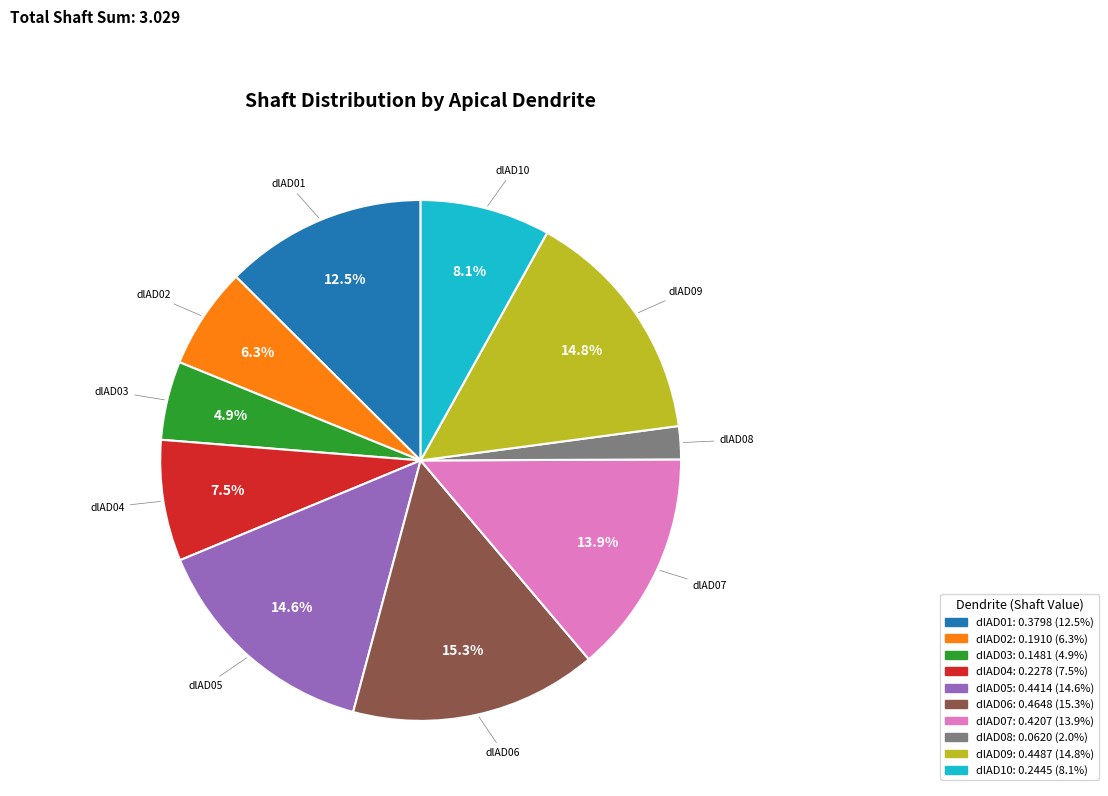

Is there any slice that represents more than half of the pie?

No